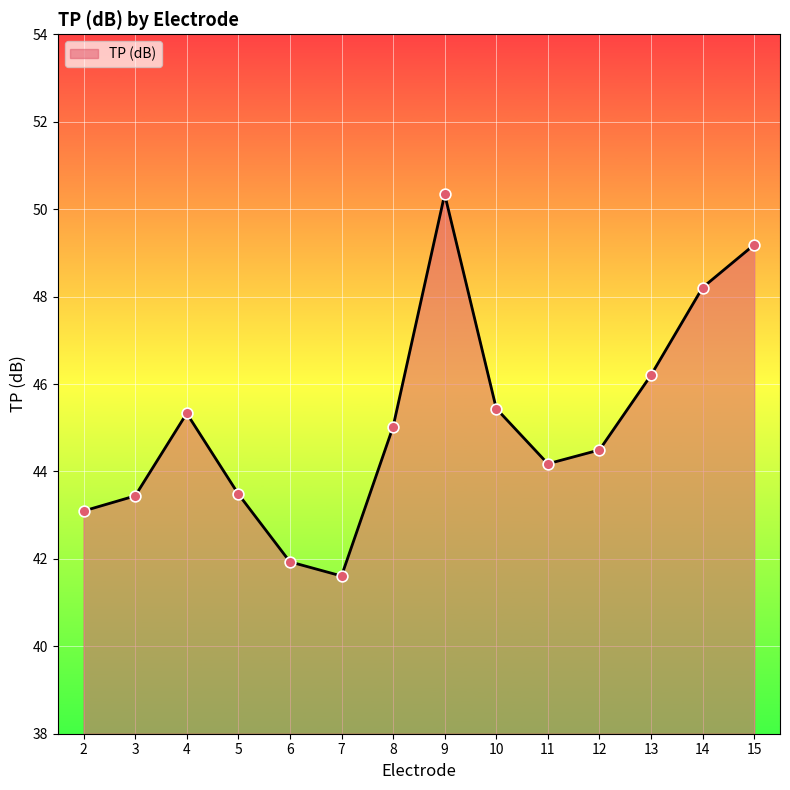

Between 12 and 2, which is larger?

12